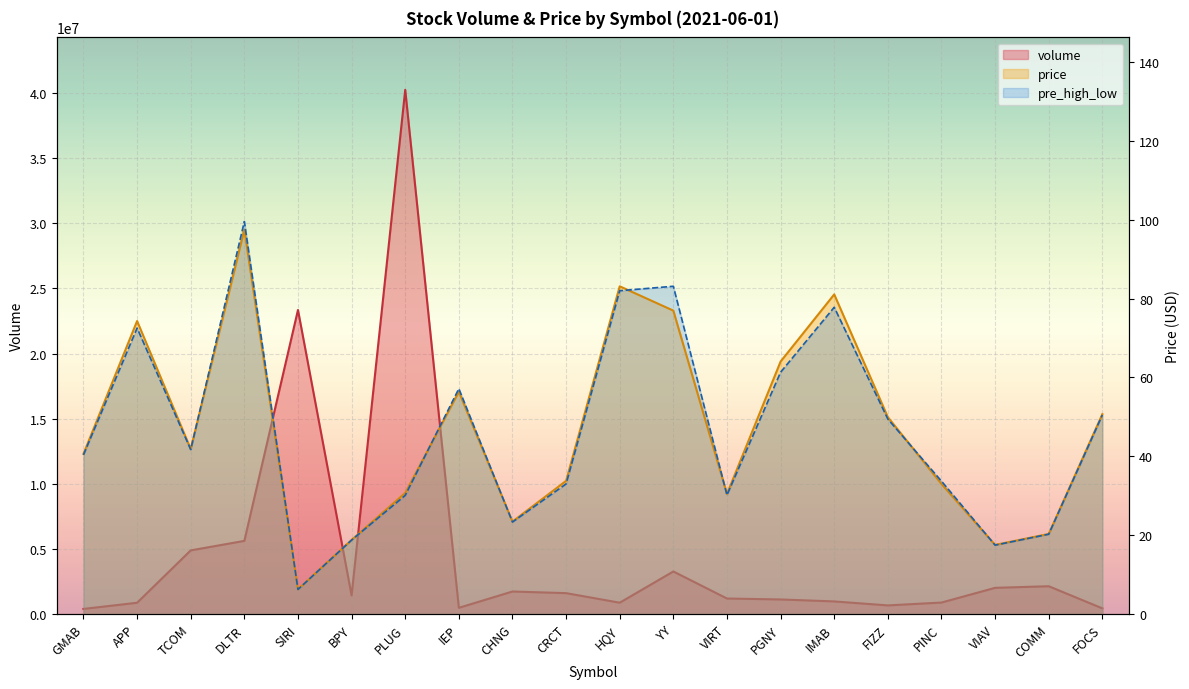

After their last crossing, which series has the higher values: price or pre_high_low?

price